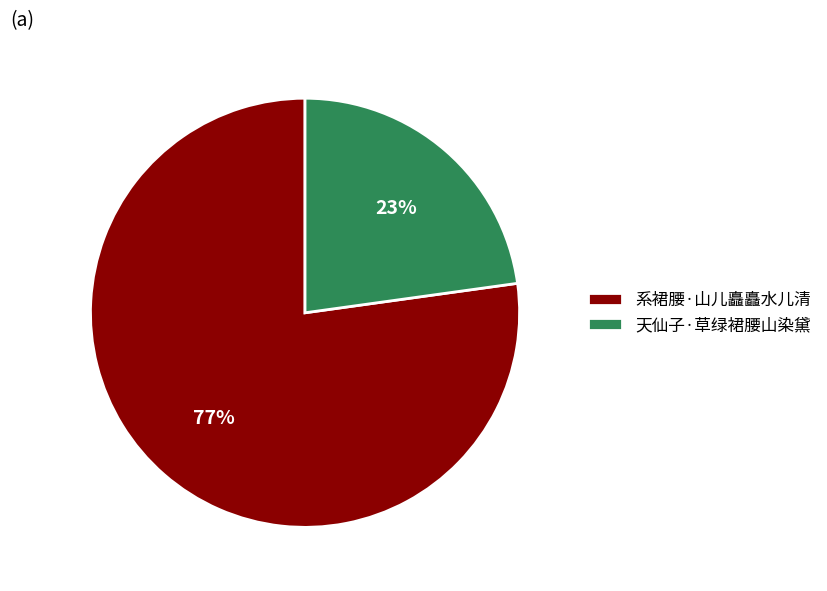

The 天仙子·草绿裙腰山染黛 slice represents 37% of the pie. True or false?

False